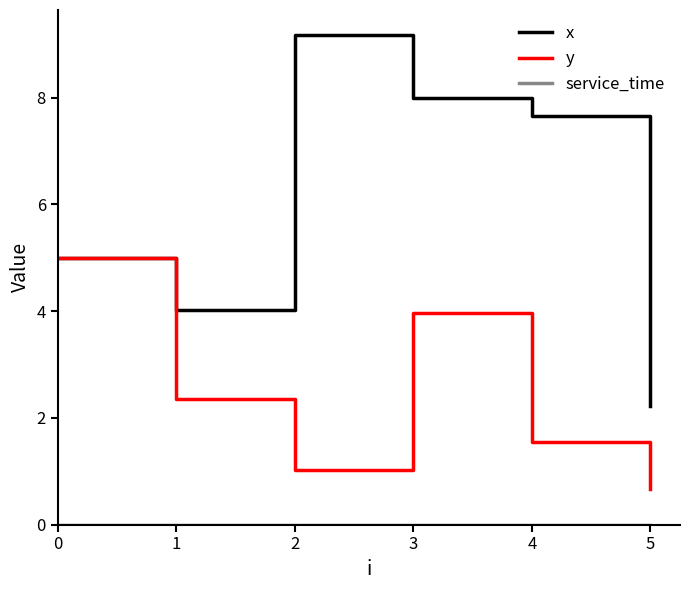

Rank the categories by x value from highest to lowest.

2, 3, 4, 0, 1, 5